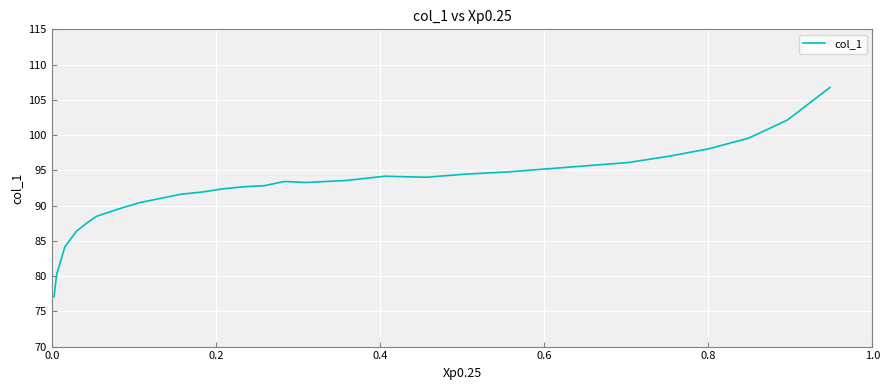

How many interior local peaks (higher than both neighbors) does the data have?

2